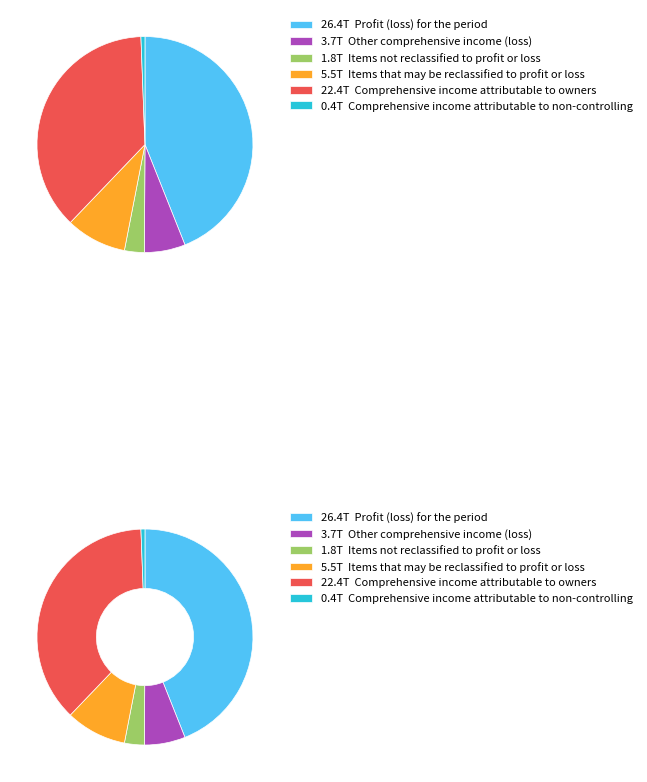

To the nearest percent, what is the difference between the Comprehensive income attributable to owners and Profit (loss) for the period slice percentages?

7%